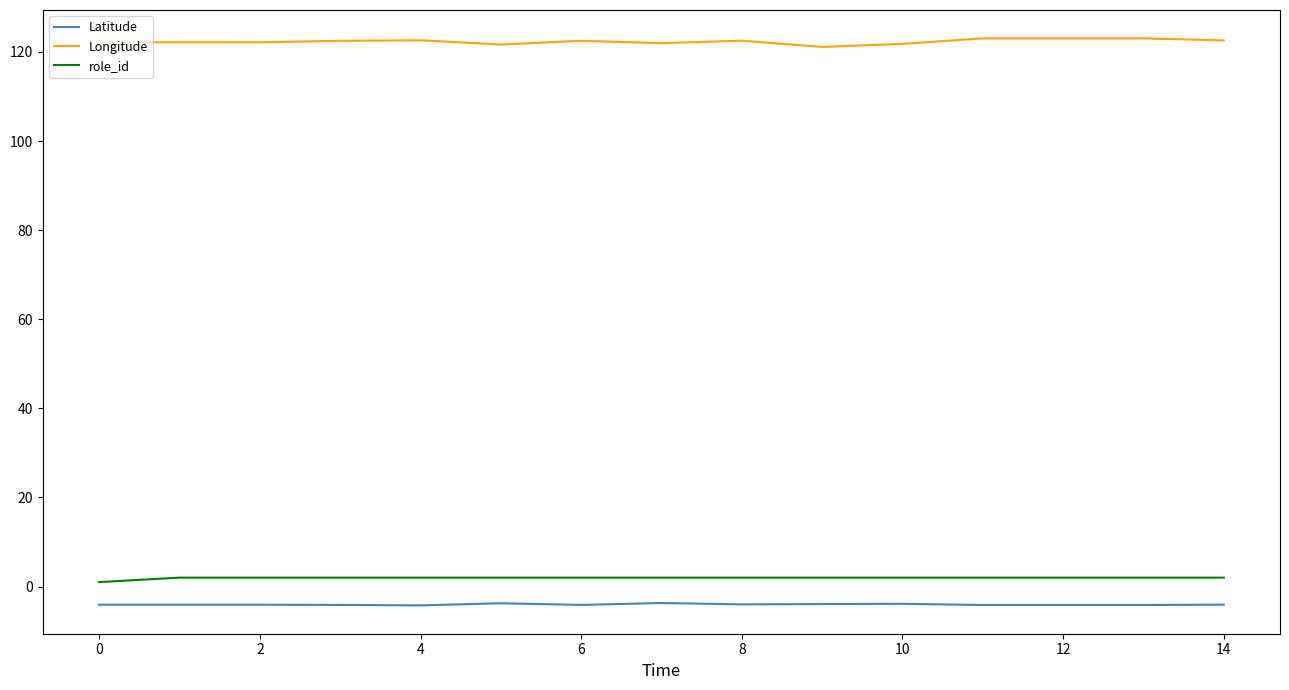

What is the maximum value for Longitude?

123.0